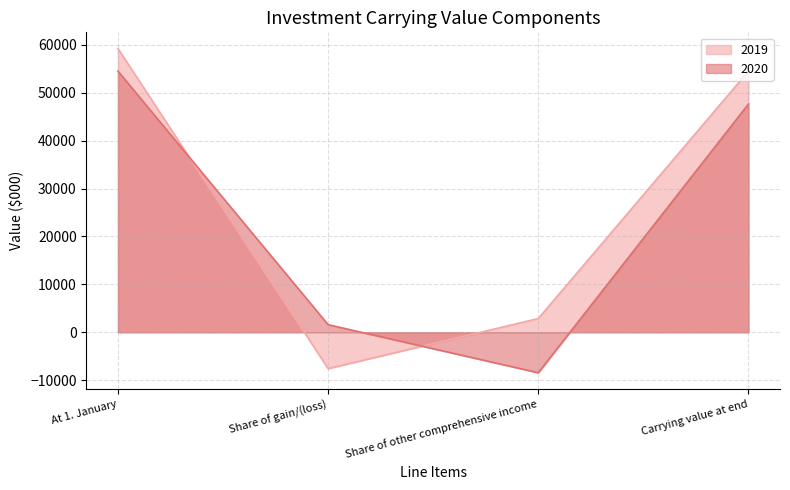

How many lines are shown in the chart?

2